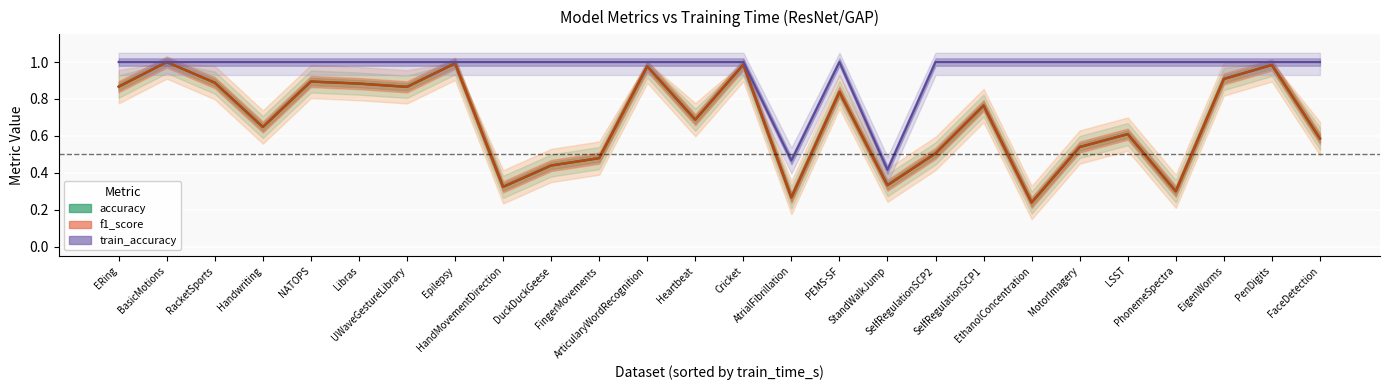

What is the difference between the maximum and second lowest values in the f1_score series?

0.7